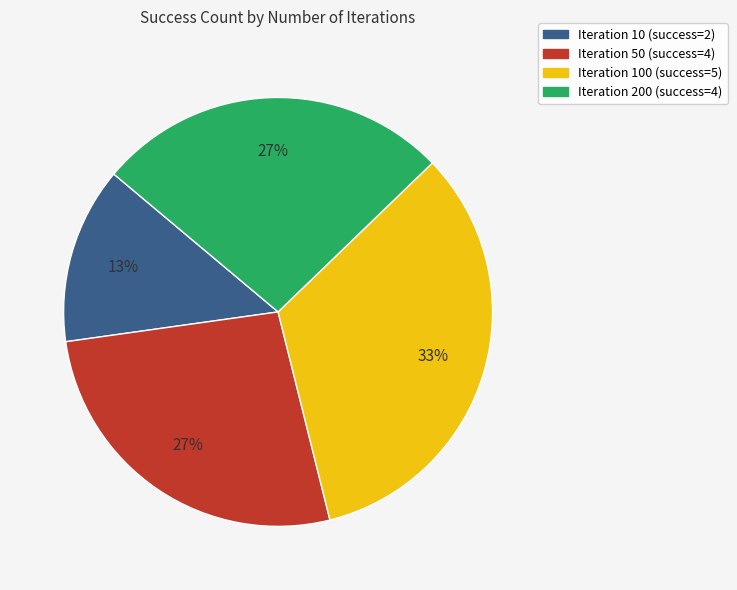

Combined, do Iteration 100 (success=5) and Iteration 10 (success=2) account for over 50%?

No